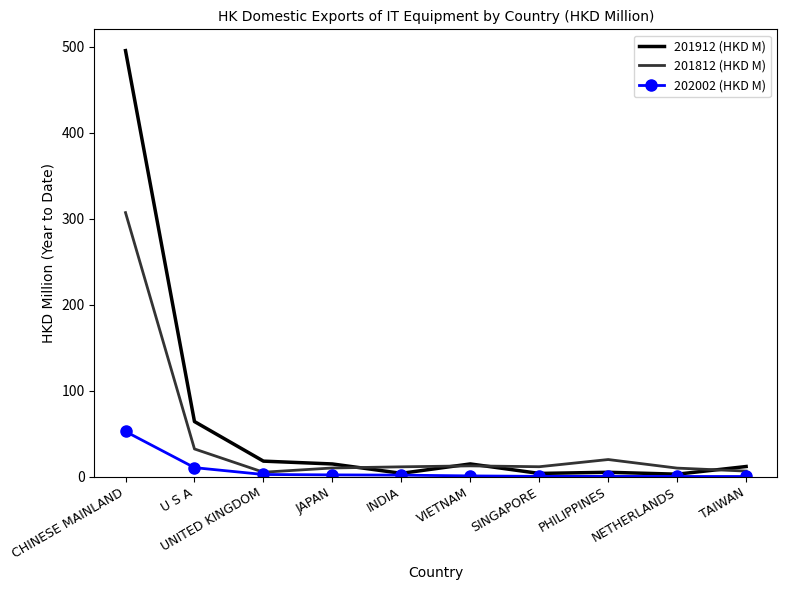

Rank the series by their average value, from highest to lowest.

201912 (HKD M), 201812 (HKD M), 202002 (HKD M)